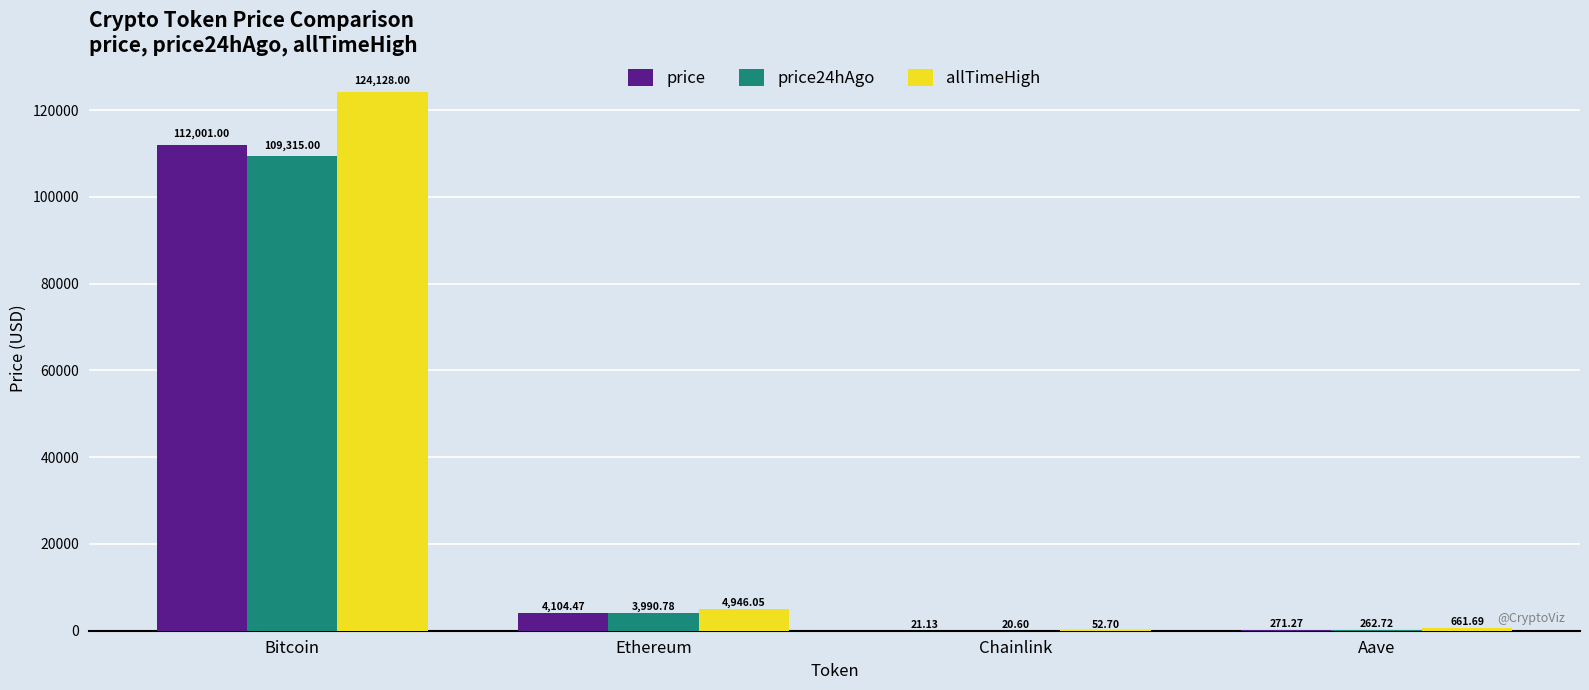

Is it true that price equals 21.1 at Chainlink?

True